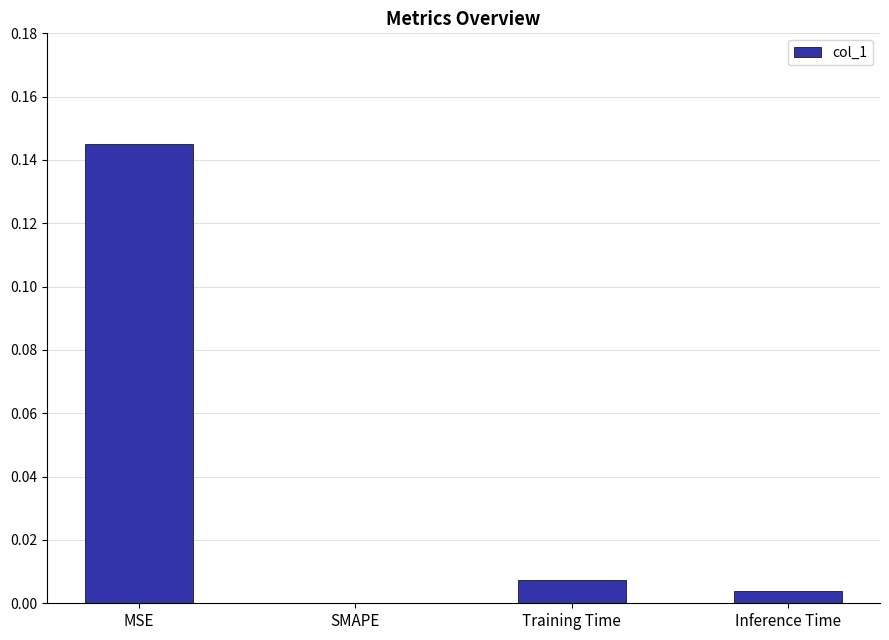

What is the sum of the values at MSE and Training Time?

0.2